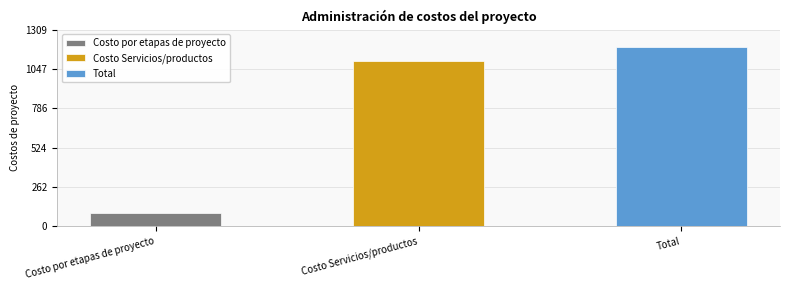

What value does the data have at Costo por etapas de proyecto?

90.3